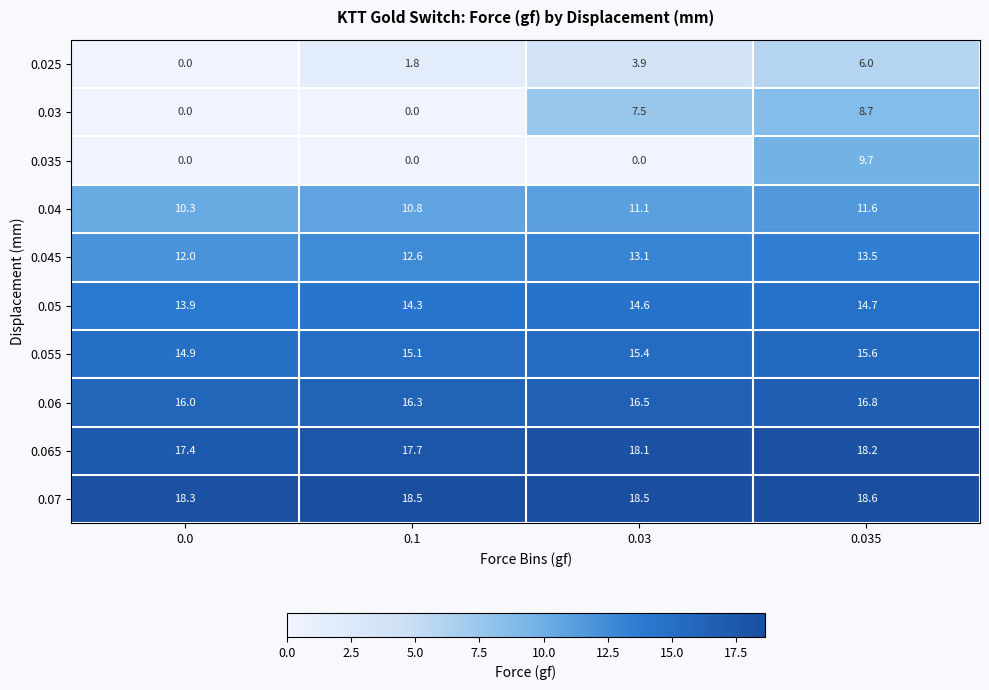

What is the total value across all series at 0.035?

133.4